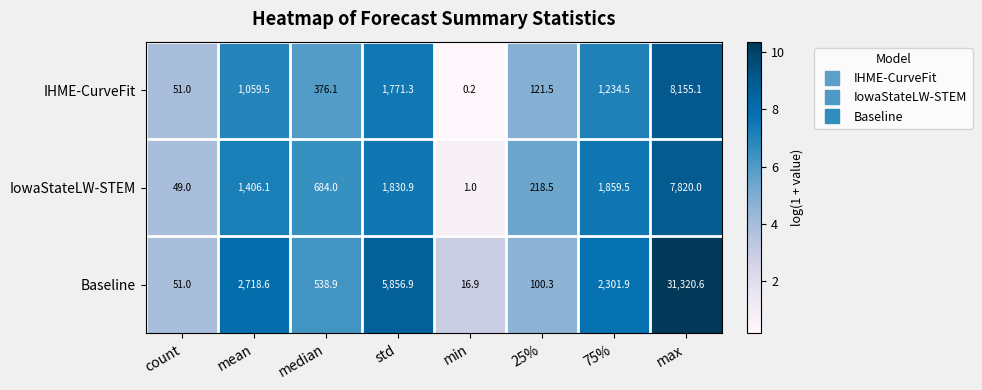

At how many categories does at least one series exceed 3?

8